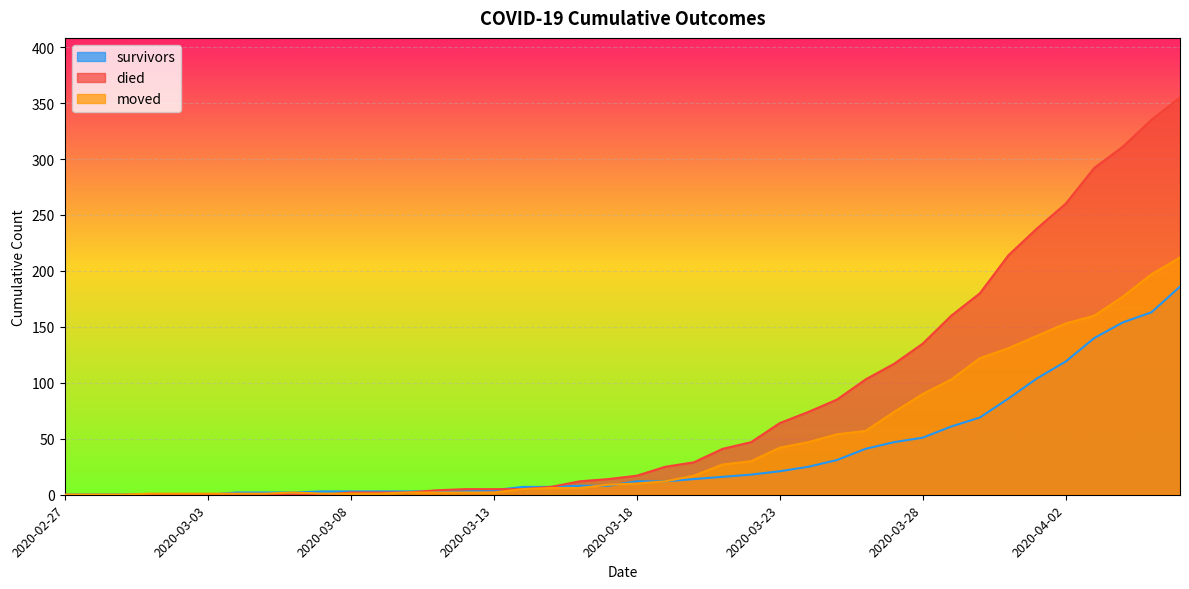

What position from the left is 2020-04-01?

35